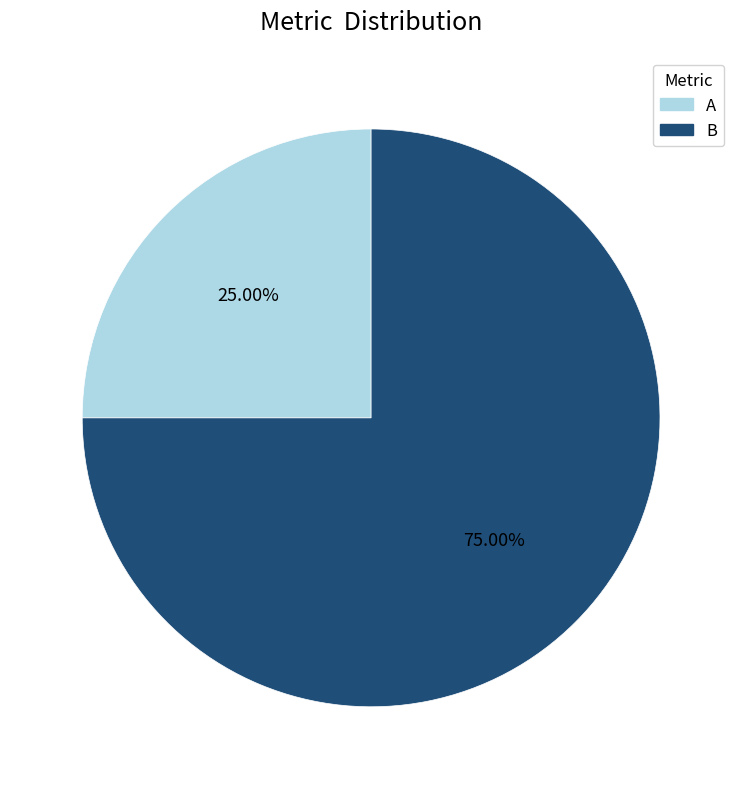

To the nearest percent, what percentage of the pie is A?

25%